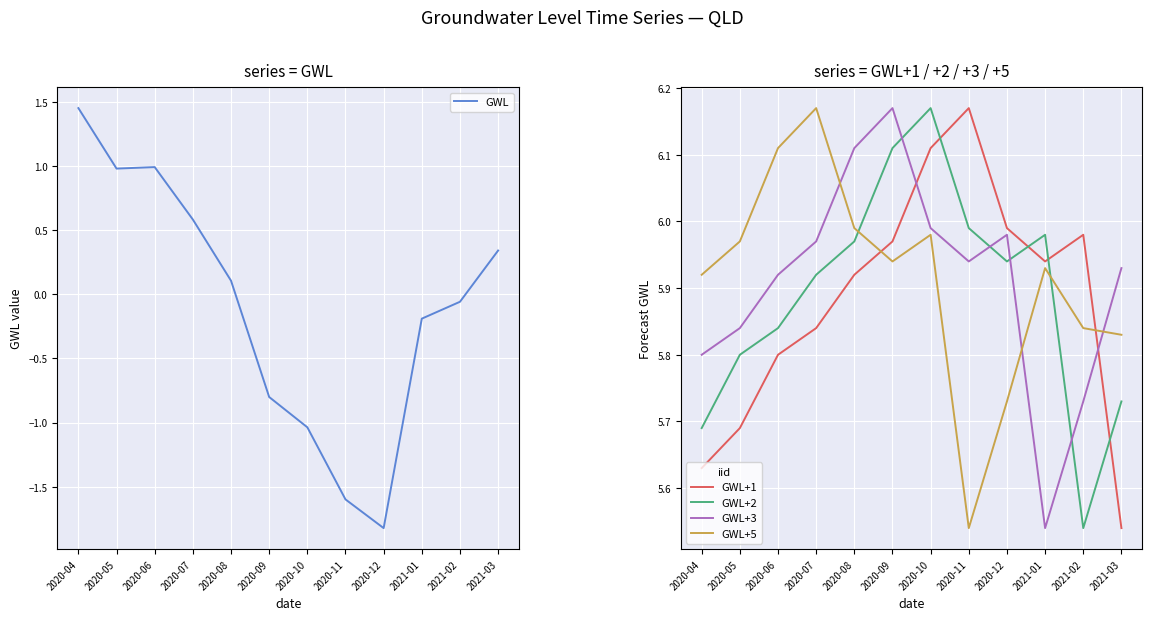

Which series changed the most between 2020-05 and 2020-07?

GWL